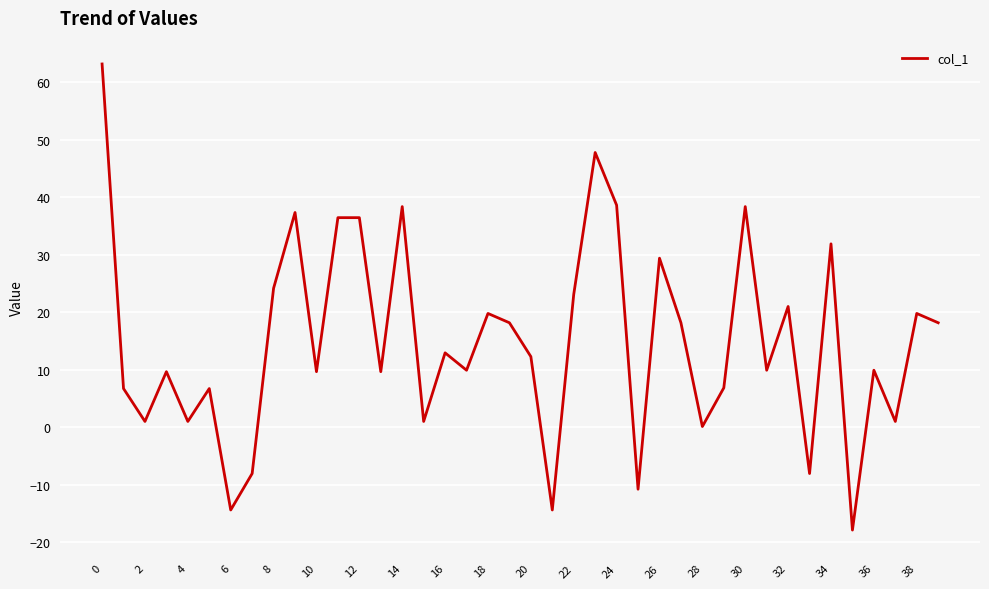

What is the difference between the maximum and minimum values?

81.1